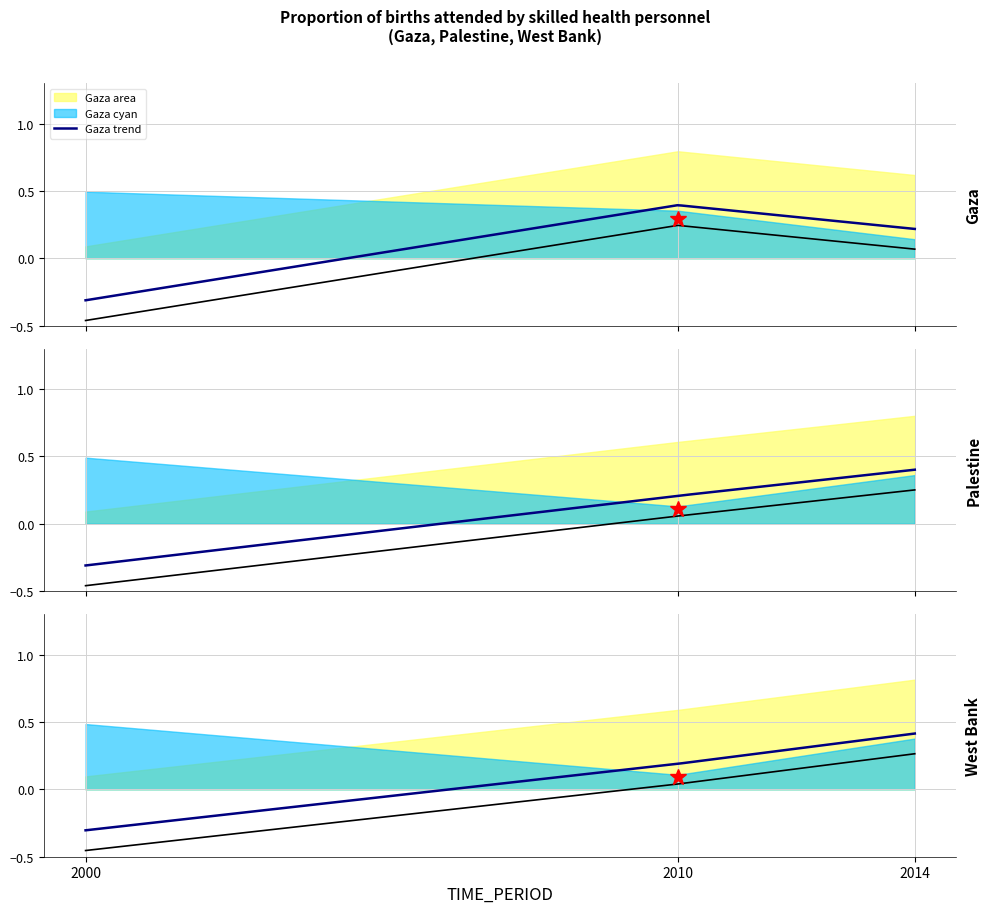

How many lines are shown in the chart?

3